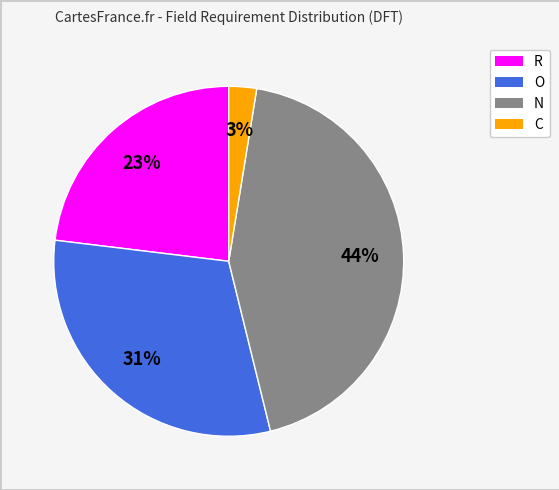

To the nearest percent, what is the average slice percentage?

25%